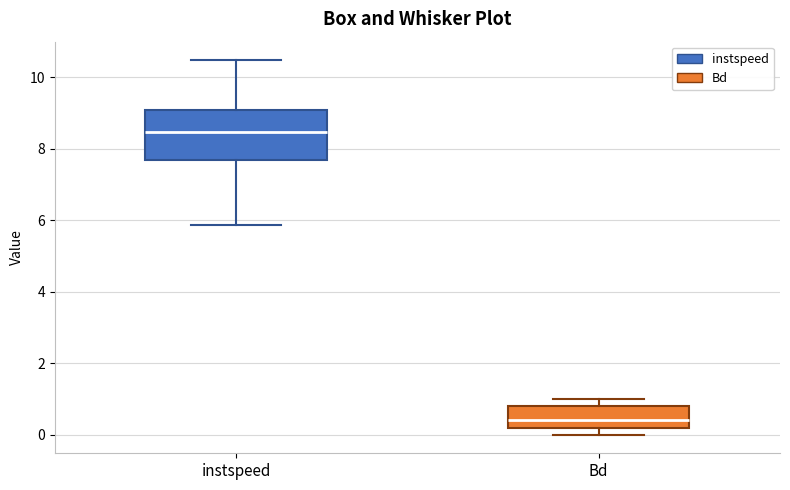

Comparing the boxes themselves (not the whiskers), which one is the tallest?

instspeed